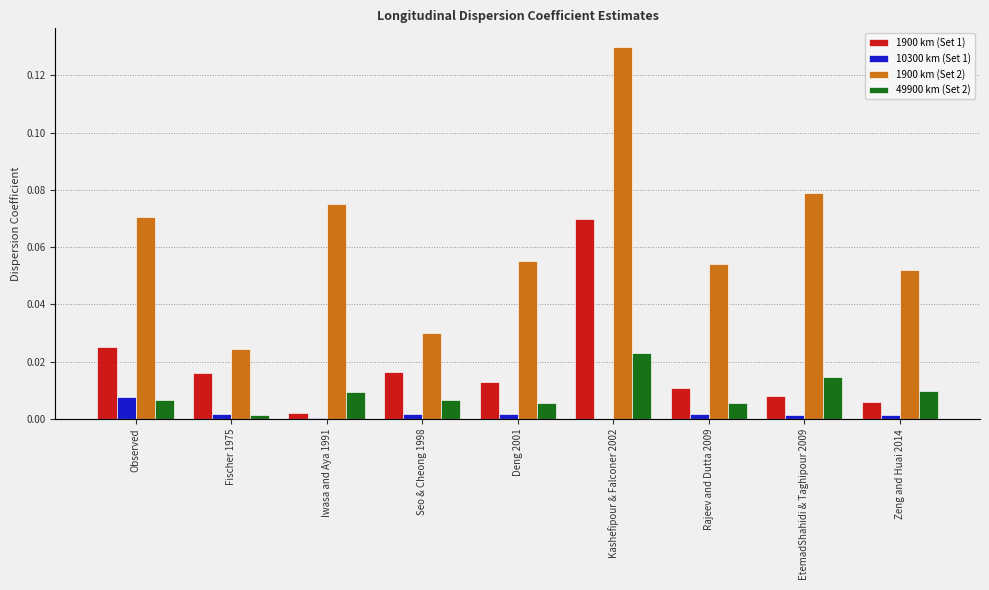

Which series has the largest total across all categories?

1900 km (Set 2)